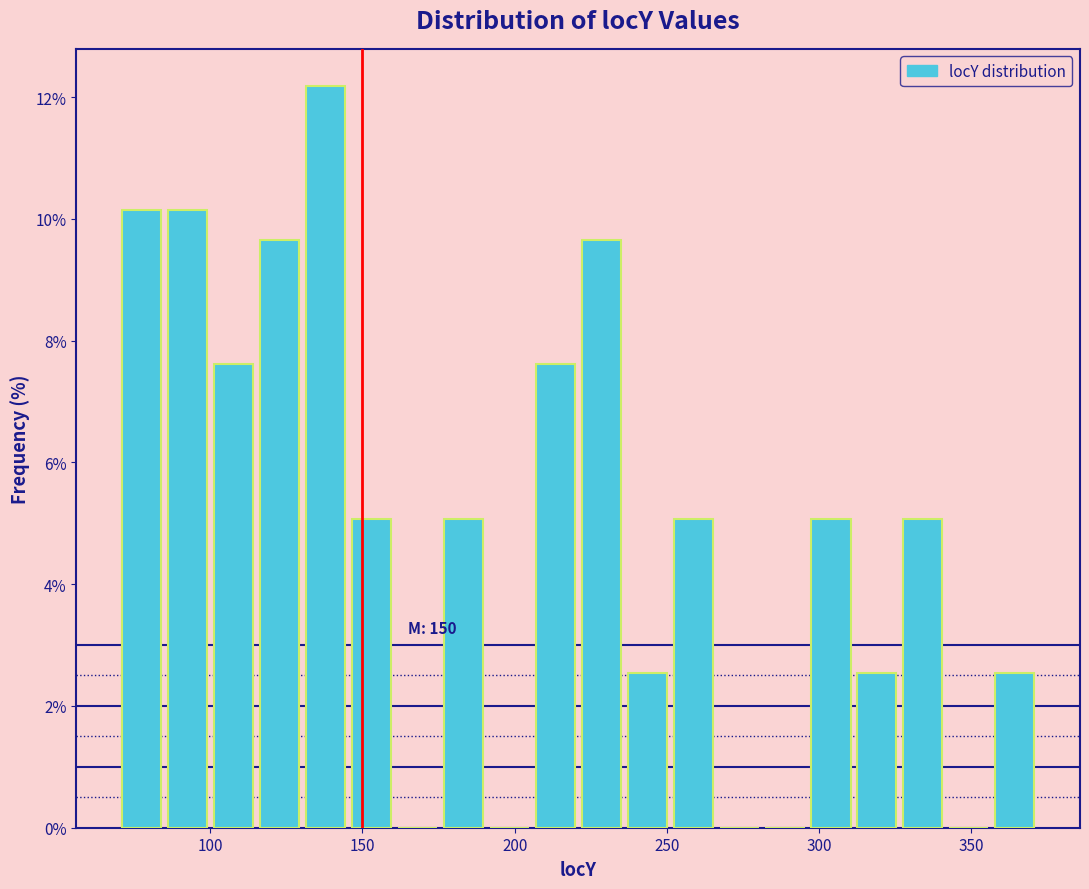

Read against the x-axis, roughly where is the centre of the tallest bar?

140